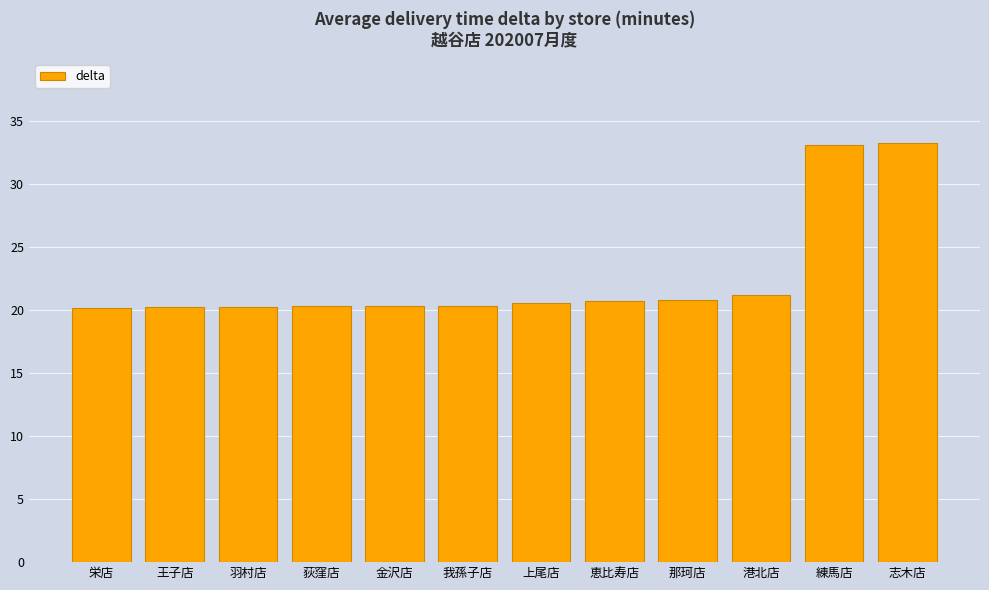

What is the greatest value displayed?

33.2